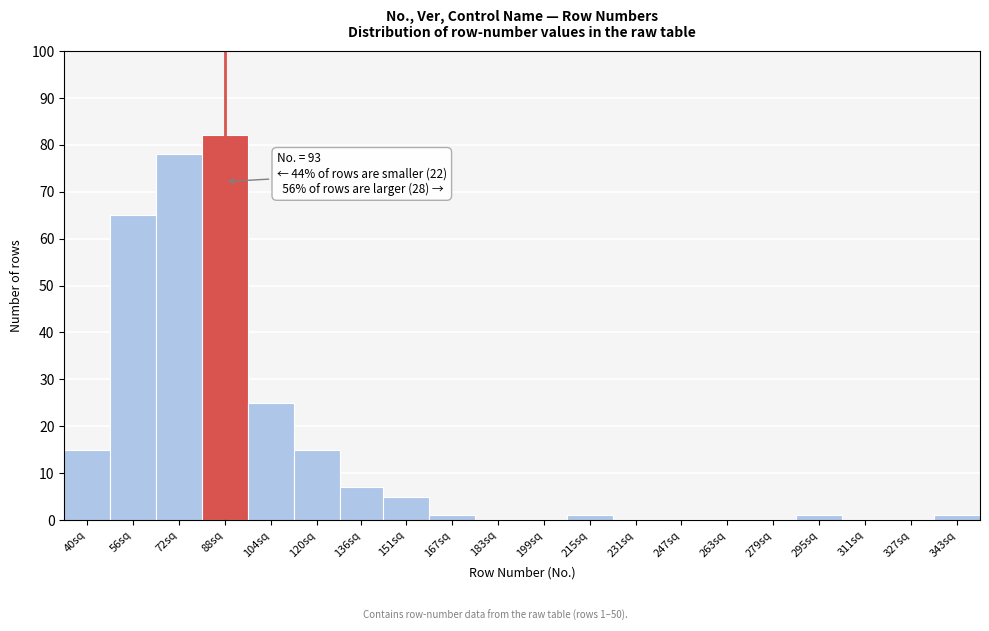

Reading right to left, list all the values displayed in this chart.

343sq=1	327sq=0	311sq=0	295sq=1	279sq=0	263sq=0	247sq=0	231sq=0	215sq=1	199sq=0	183sq=0	167sq=1	151sq=5	136sq=7	120sq=15	104sq=25	88sq=82	72sq=78	56sq=65	40sq=15